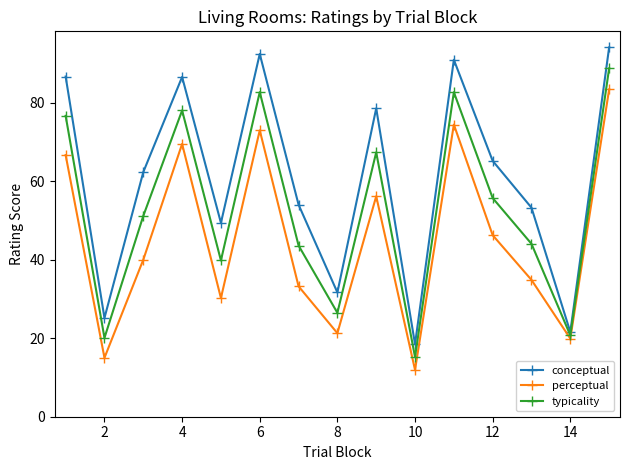

Which series has the largest range (max minus min)?

conceptual